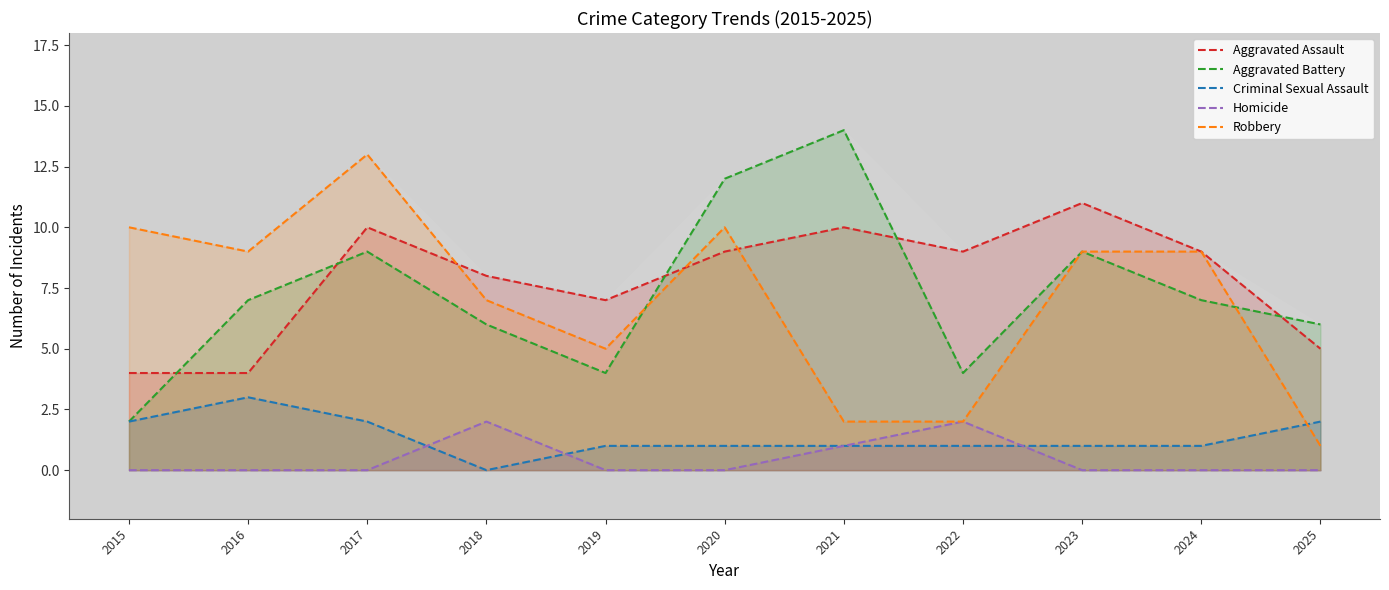

Does the chart display data point markers on the line(s)?

No